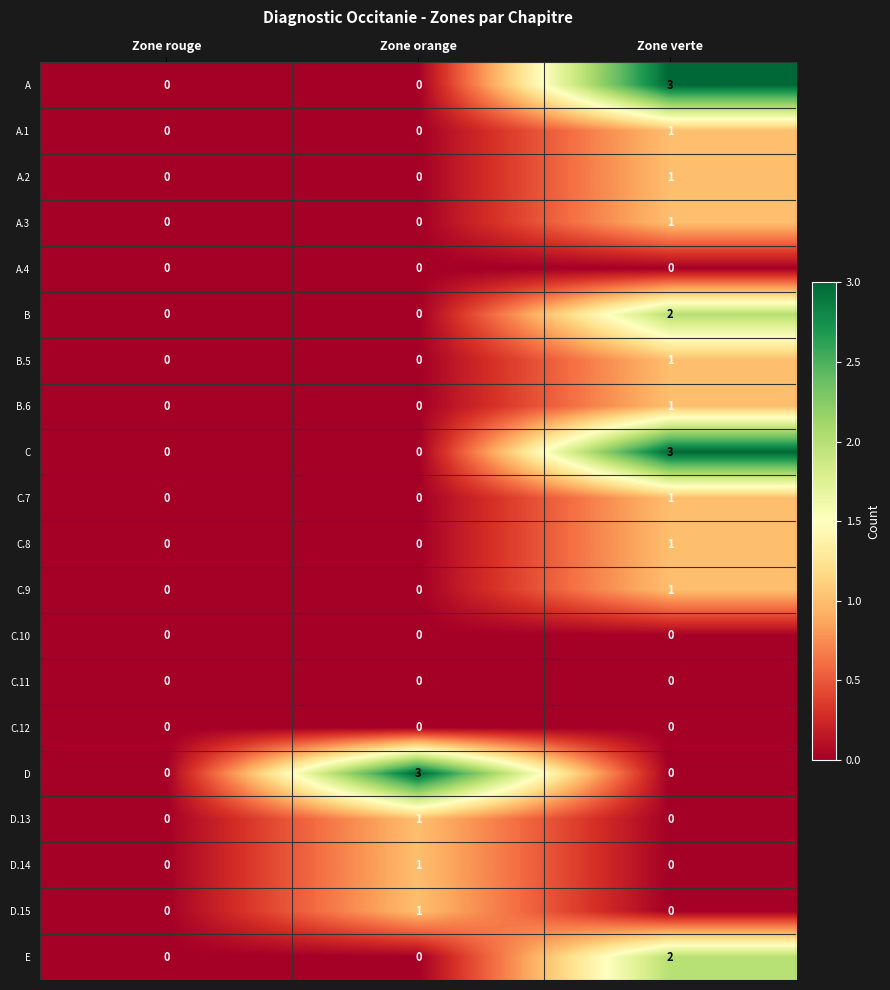

How many distinct data groups are displayed?

20